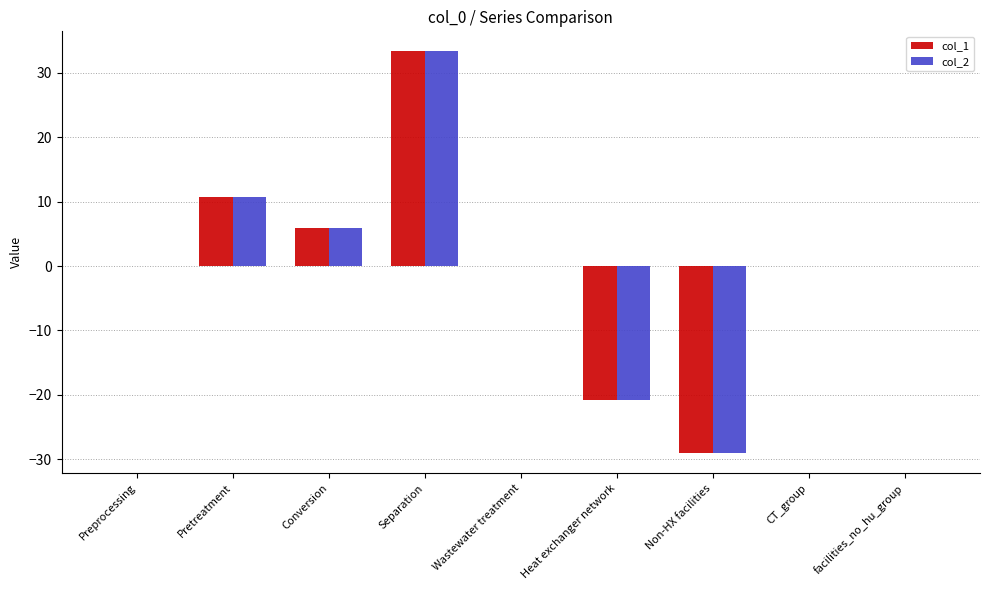

Is the value of col_1 at Separation greater than the value of col_2 at Pretreatment?

Yes